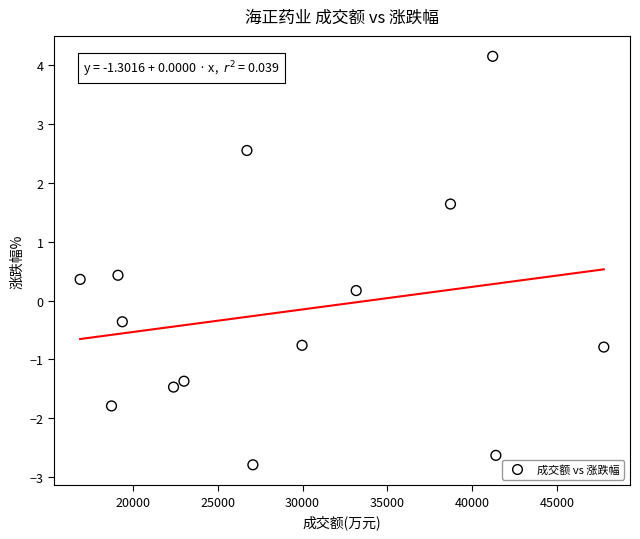

What is the range of Y values (max minus min)?

6.9